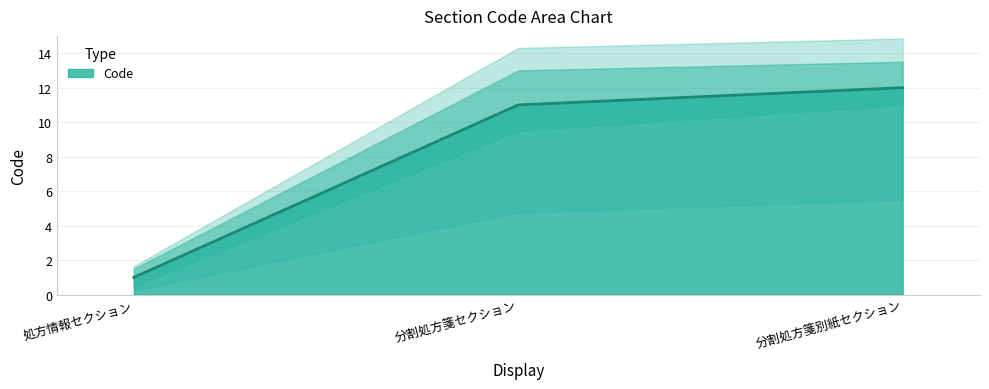

List the labels in order of value, smallest first.

処方情報セクション, 分割処方箋セクション, 分割処方箋別紙セクション